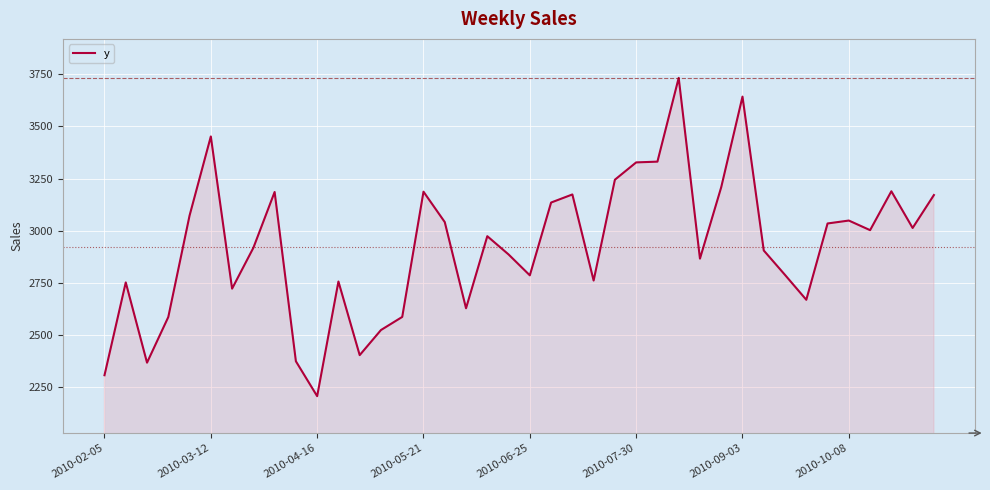

Does the chart display data point markers on the line(s)?

No